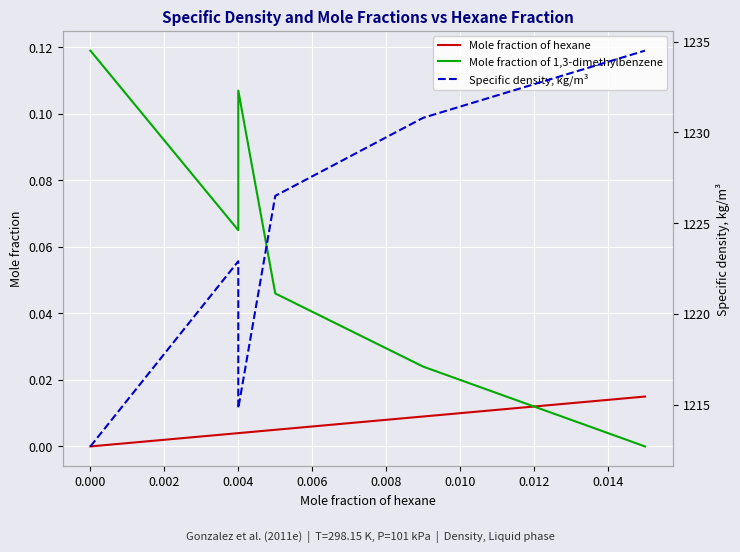

Between 0.004 and 0.008, which series saw the biggest shift?

Specific density, kg/m³